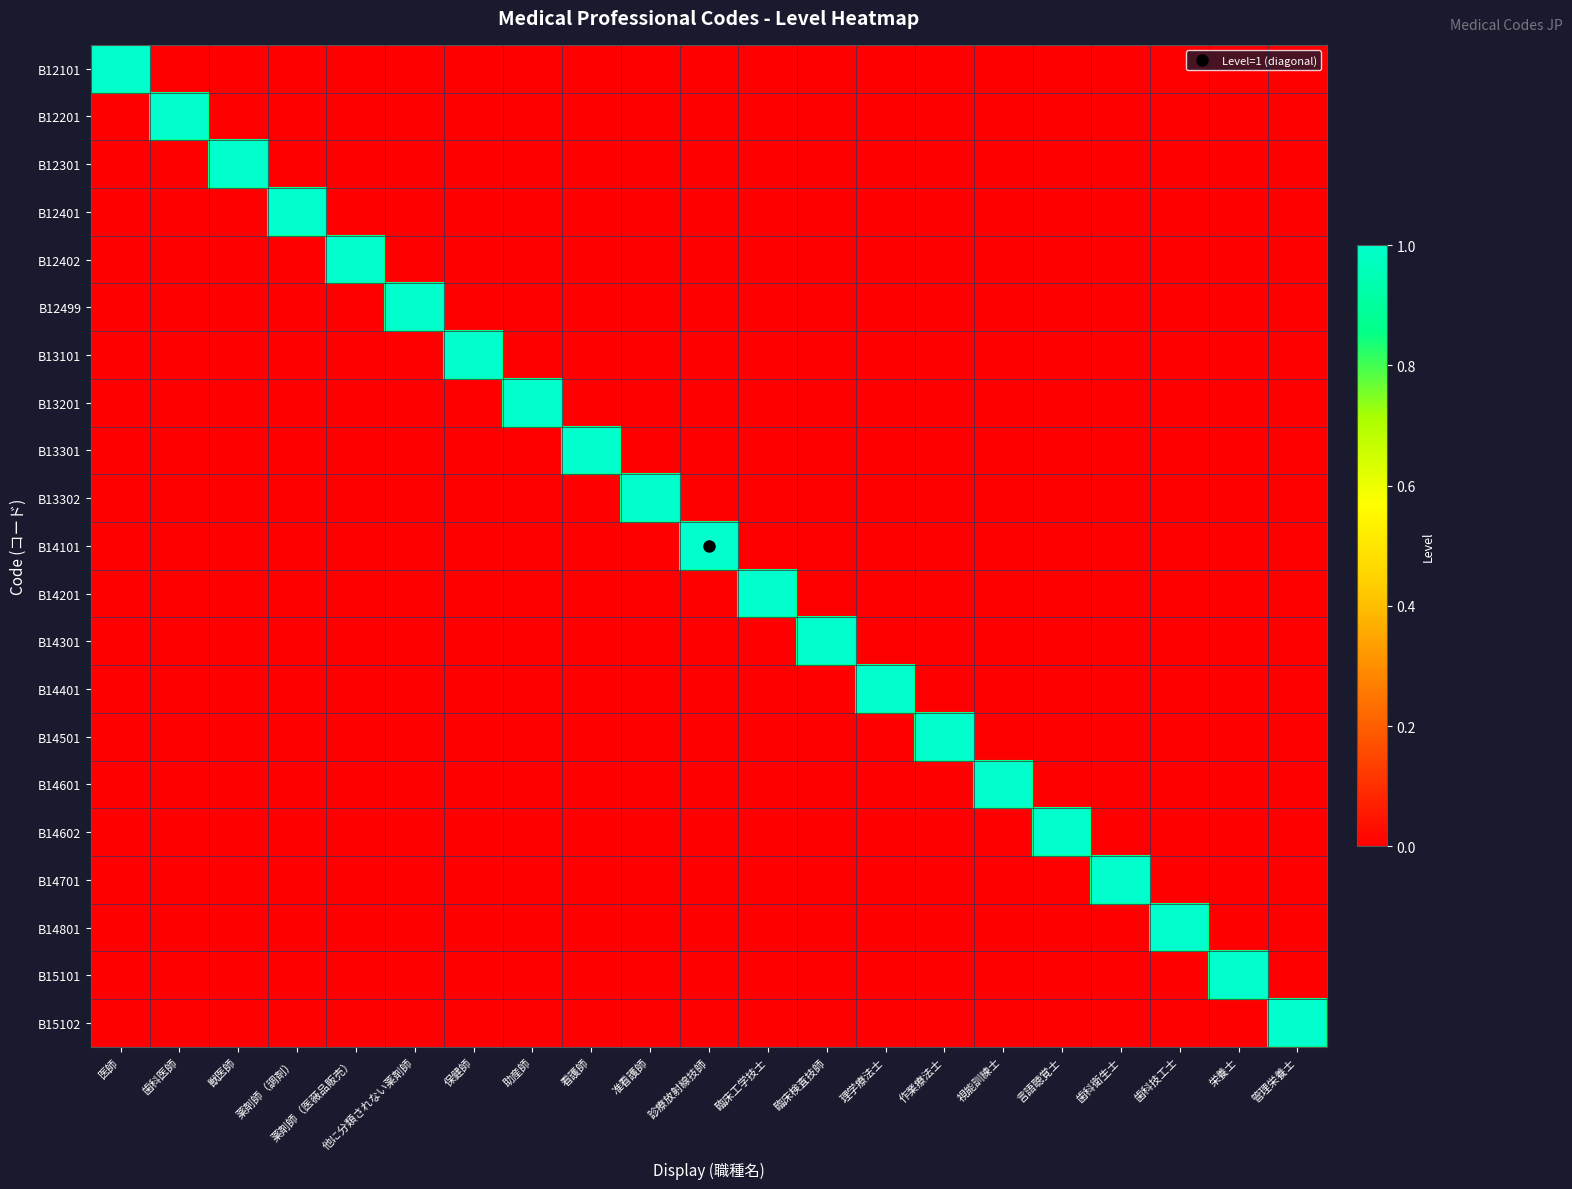

List the series in order of their peak value, highest first.

B12101, B12201, B12301, B12401, B12402, B12499, B13101, B13201, B13301, B13302, B14101, B14201, B14301, B14401, B14501, B14601, B14602, B14701, B14801, B15101, B15102